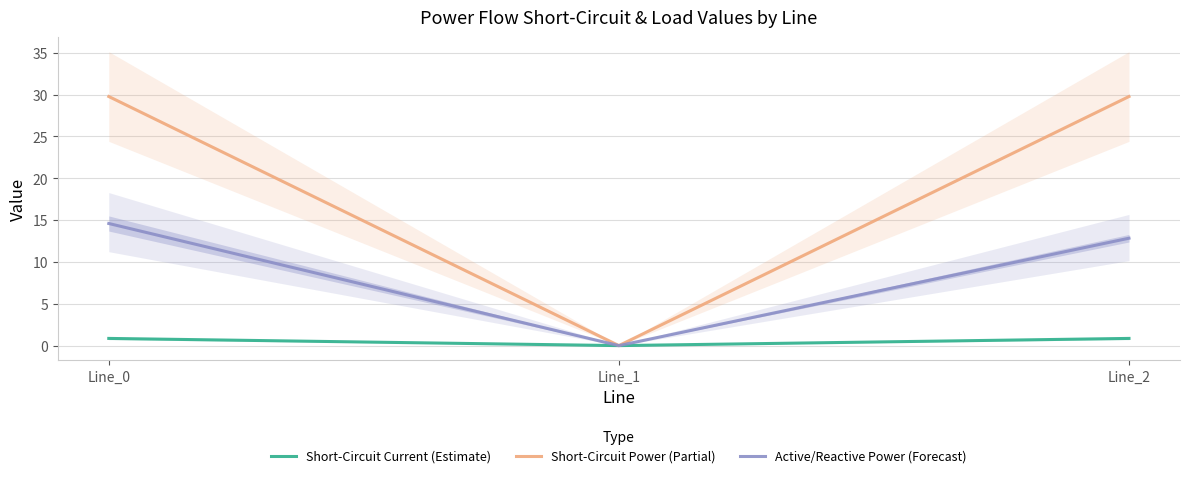

Is it true that Short-Circuit Power (Partial) equals 0.0 at Line_1?

True